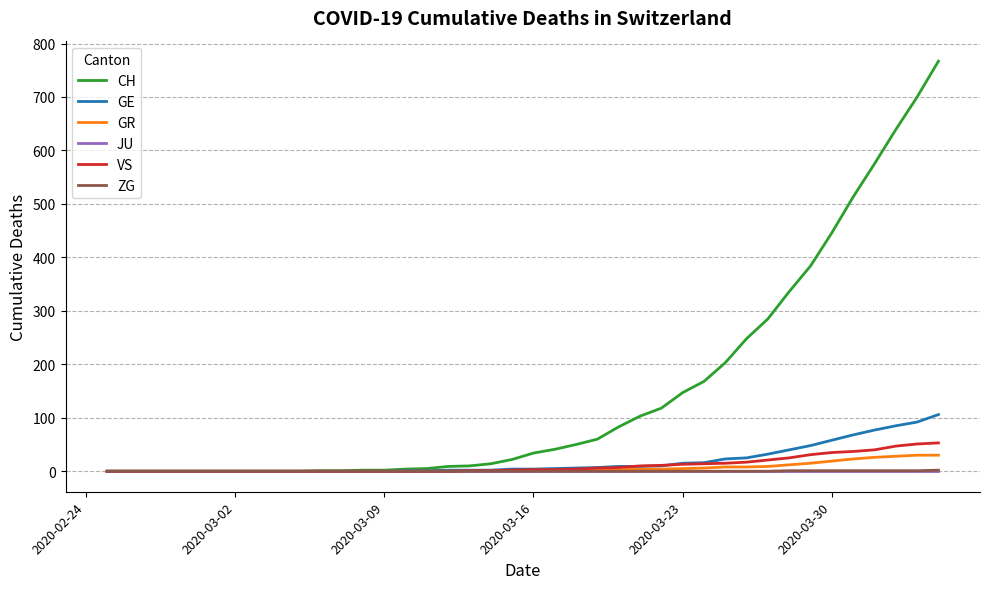

Which series has the largest range (max minus min)?

CH